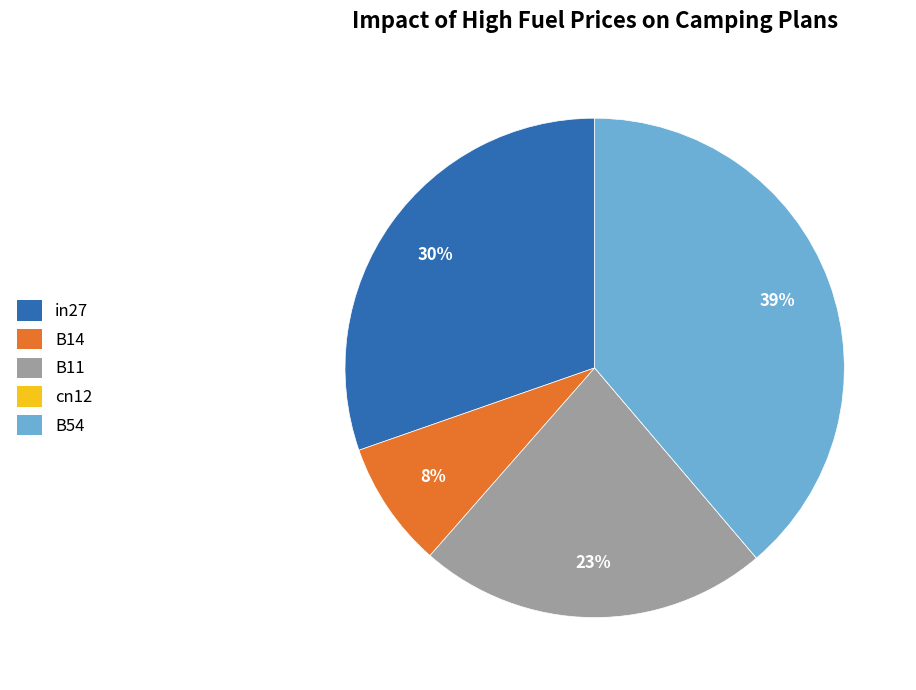

Which slice is the largest?

B54